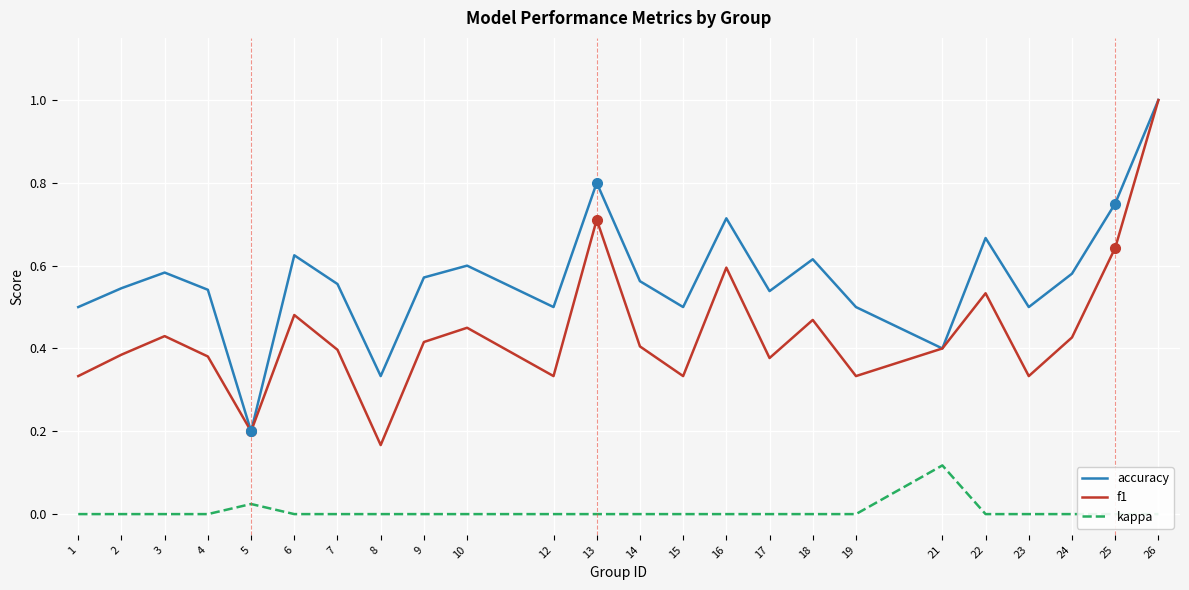

Reading left to right, extract all data points from this chart.

accuracy: 0.5	0.5	0.6	0.5	0.2	0.6	0.6	0.3	0.6	0.6	0.5	0.8	0.6	0.5	0.7	0.5	0.6	0.5	0.4	0.7	0.5	0.6	0.8	1.0
f1: 0.3	0.4	0.4	0.4	0.2	0.5	0.4	0.2	0.4	0.5	0.3	0.7	0.4	0.3	0.6	0.4	0.5	0.3	0.4	0.5	0.3	0.4	0.6	1.0
kappa: 0.0	0.0	0.0	0.0	0.0	0.0	0.0	0.0	0.0	0.0	0.0	0.0	0.0	0.0	0.0	0.0	0.0	0.0	0.1	0.0	0.0	0.0	0.0	0.0